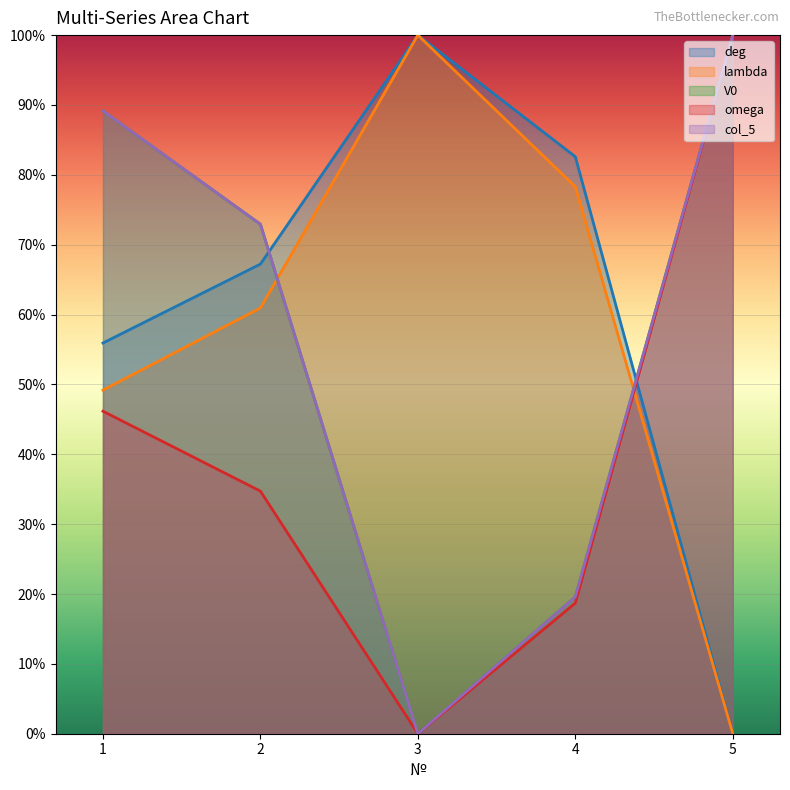

Where does the V0 series first go above 72?

1